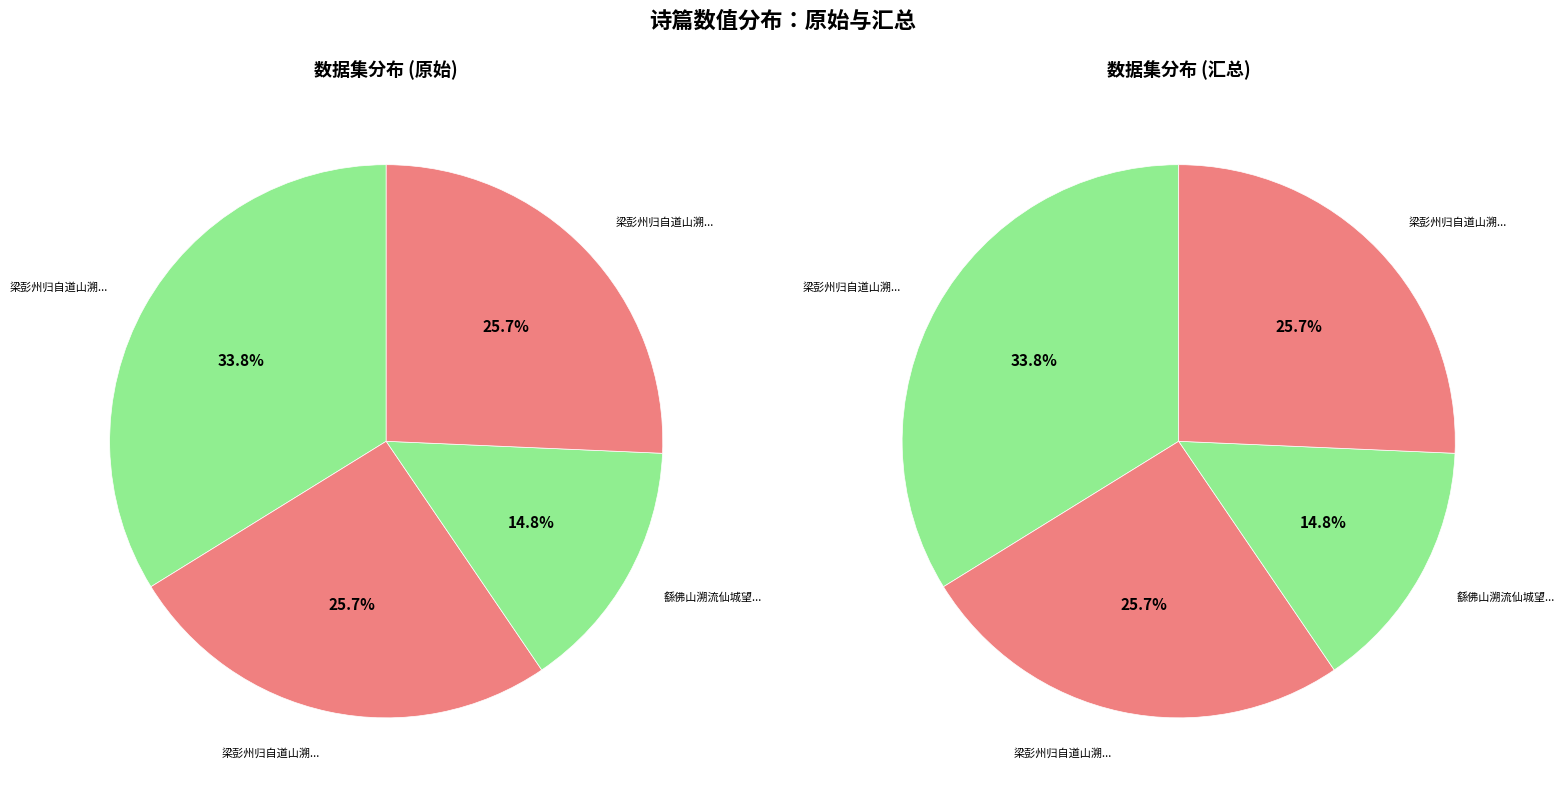

Is it true that 繇佛山溯流仙城望海珠寺 is 15% of the pie?

True